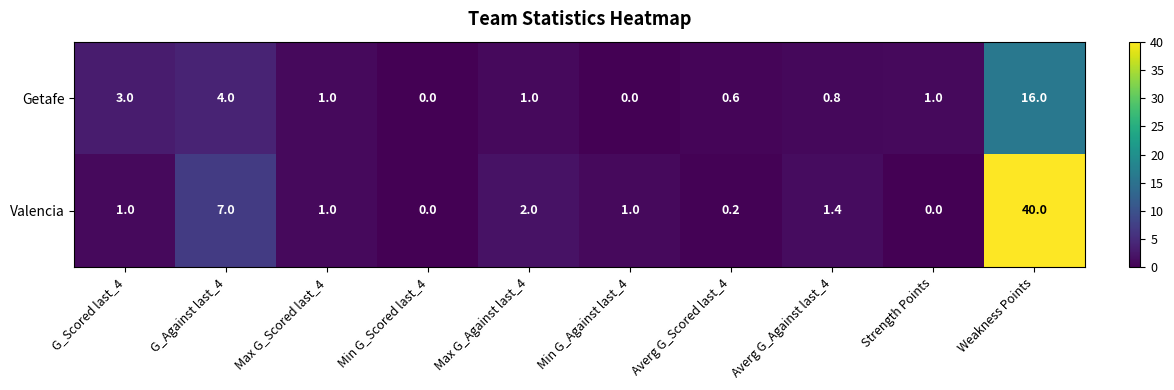

Read the Getafe value at Averg G_Scored last_4.

0.6